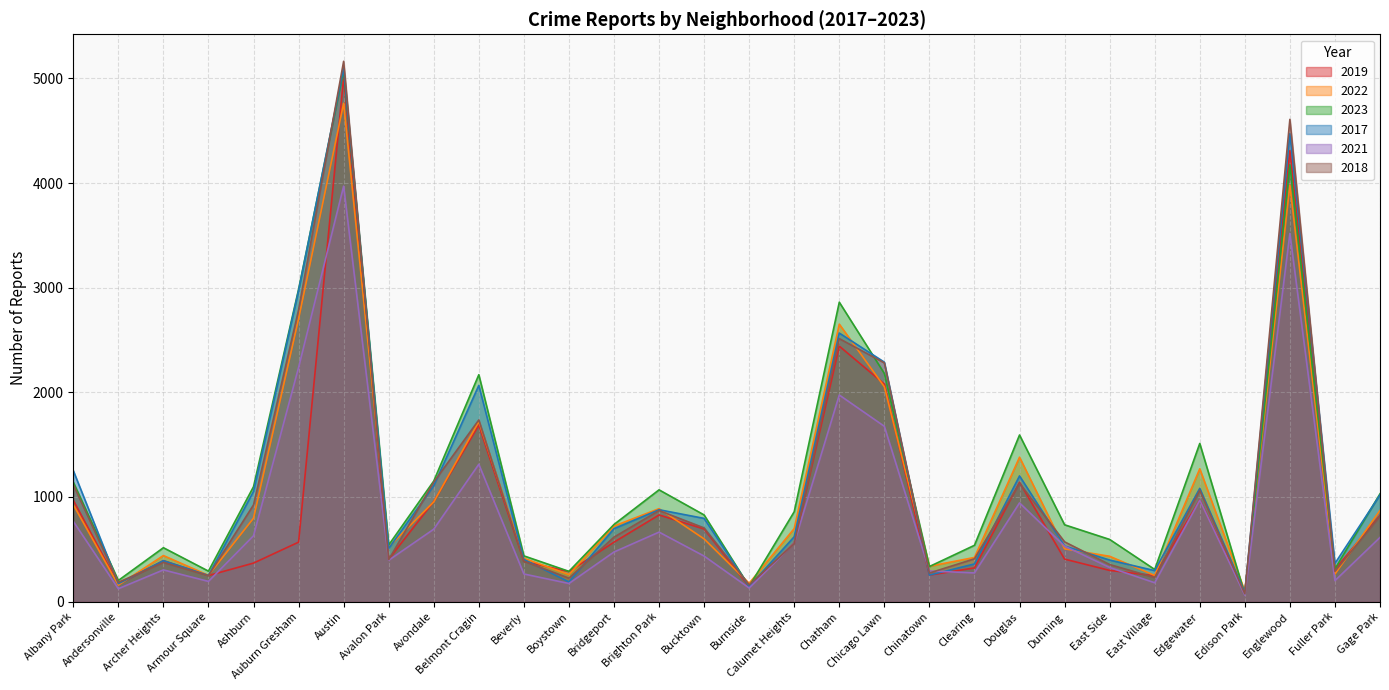

Is it true that 2018 equals 172 at Fuller Park?

False